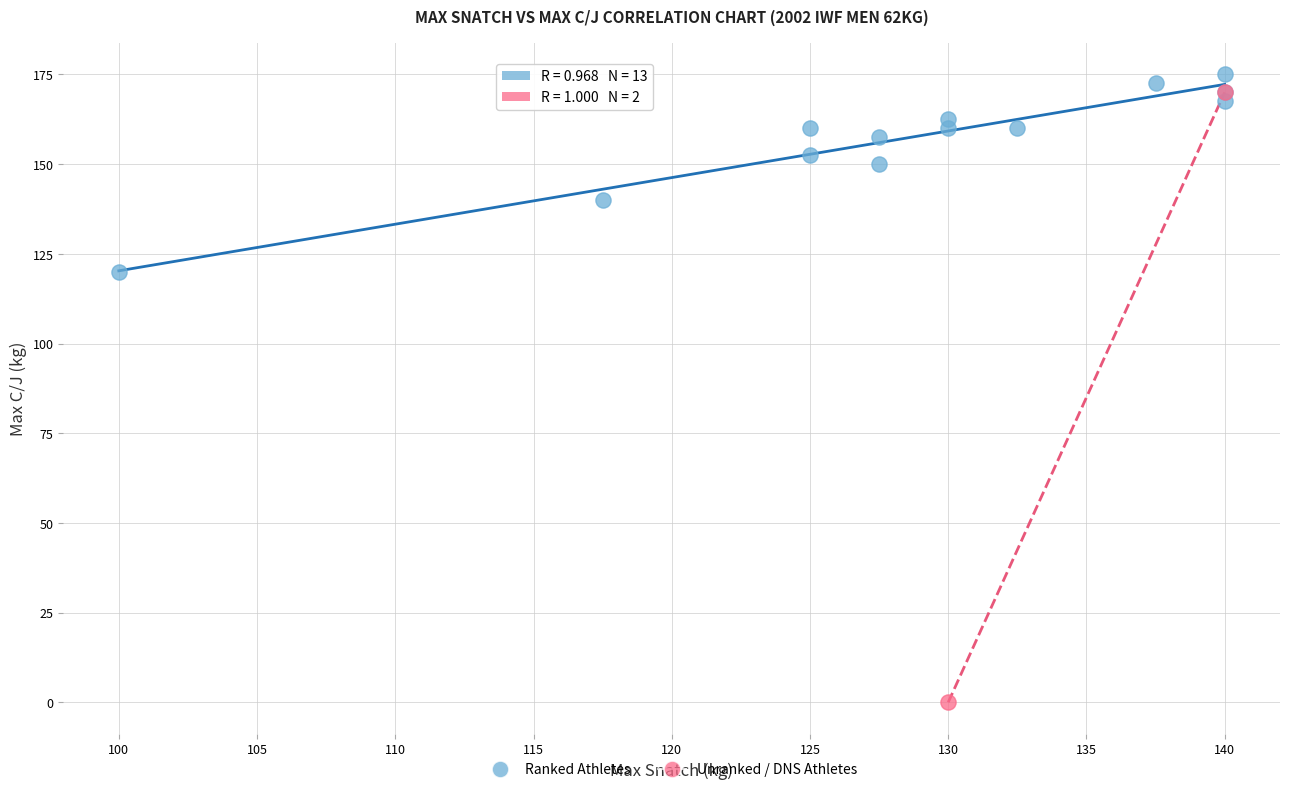

Which series has the largest Y range (max minus min)?

Unranked / DNS Athletes